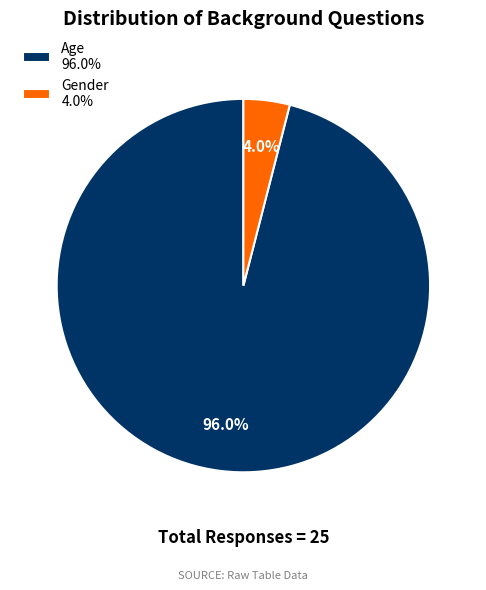

Does Gender represent more than half of the total?

No